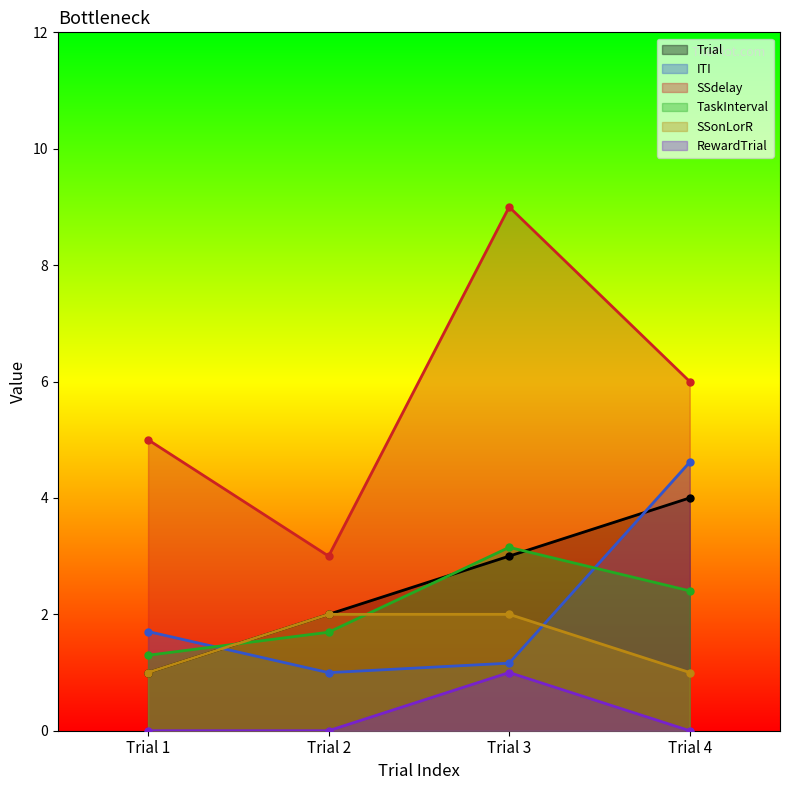

Reading left to right, list all the values displayed in this chart.

Trial: 1.0	2.0	3.0	4.0
ITI: 1.7	1.0	1.2	4.6
SSdelay: 5.0	3.0	9.0	6.0
TaskInterval: 1.3	1.7	3.2	2.4
SSonLorR: 1.0	2.0	2.0	1.0
RewardTrial: 0.0	0.0	1.0	0.0